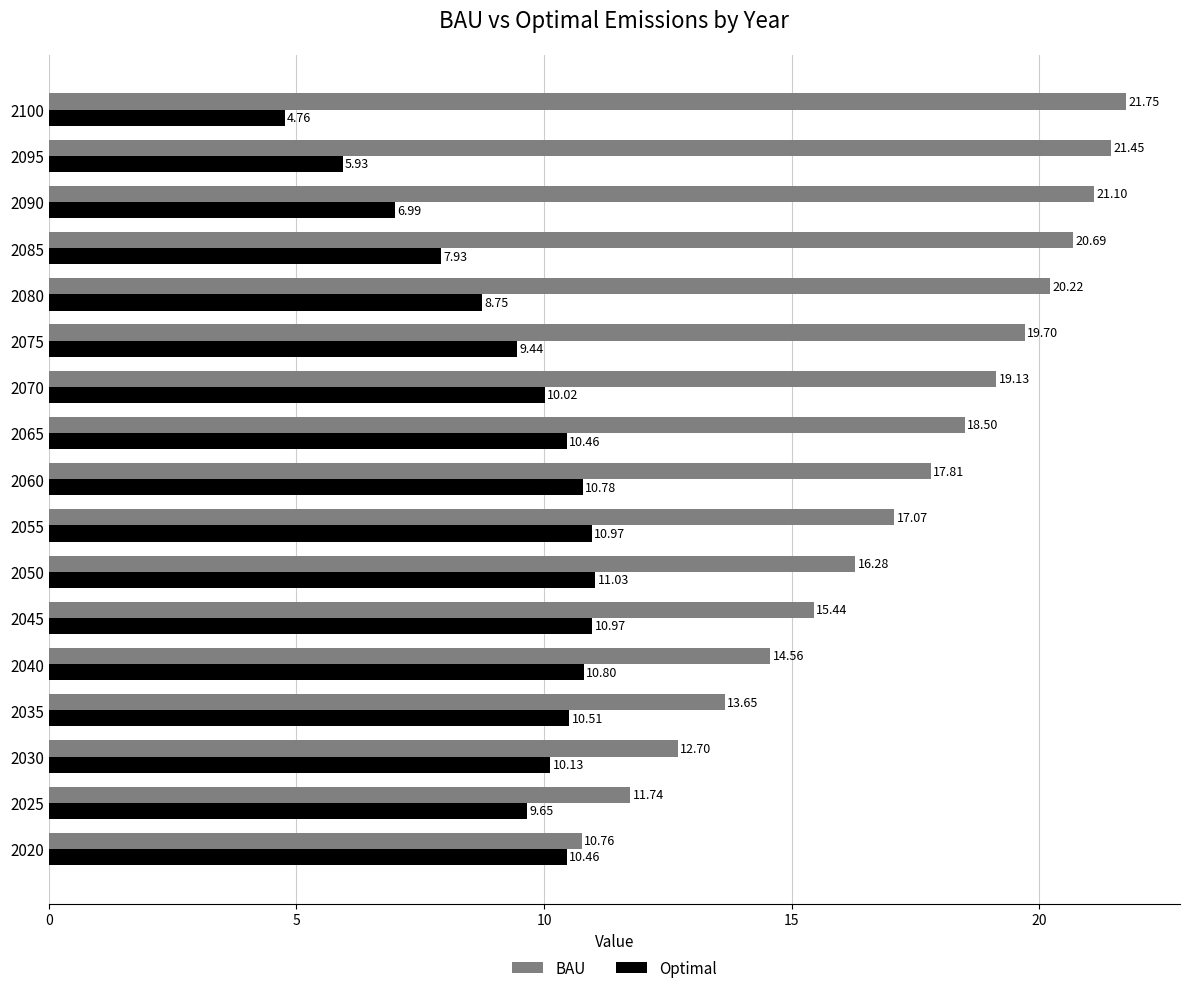

Count the number of data series in this chart.

2